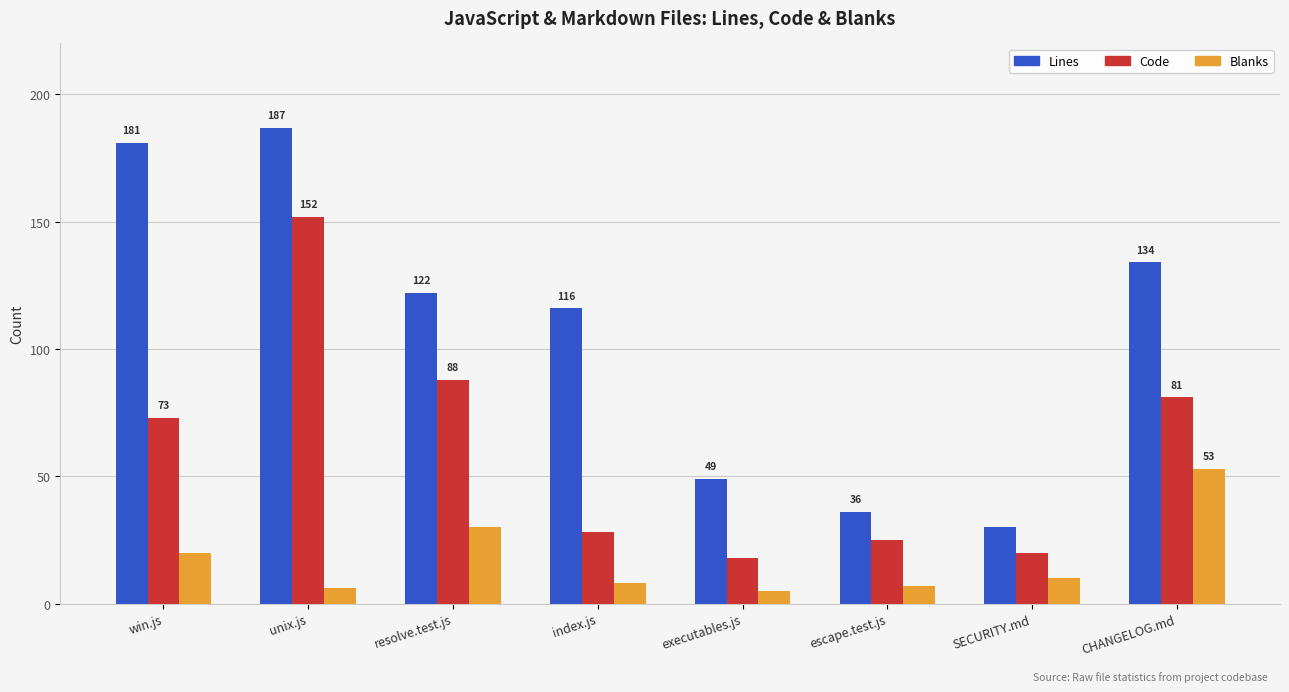

Which series changed the most between resolve.test.js and CHANGELOG.md?

Blanks